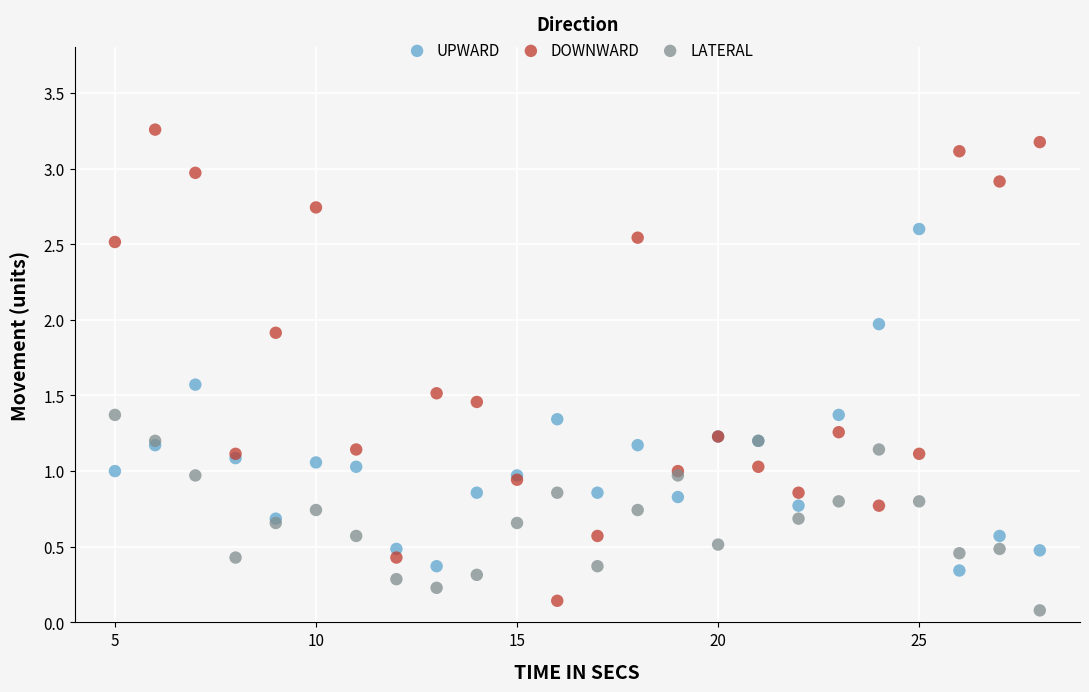

Which series has the widest spread of Y values?

DOWNWARD